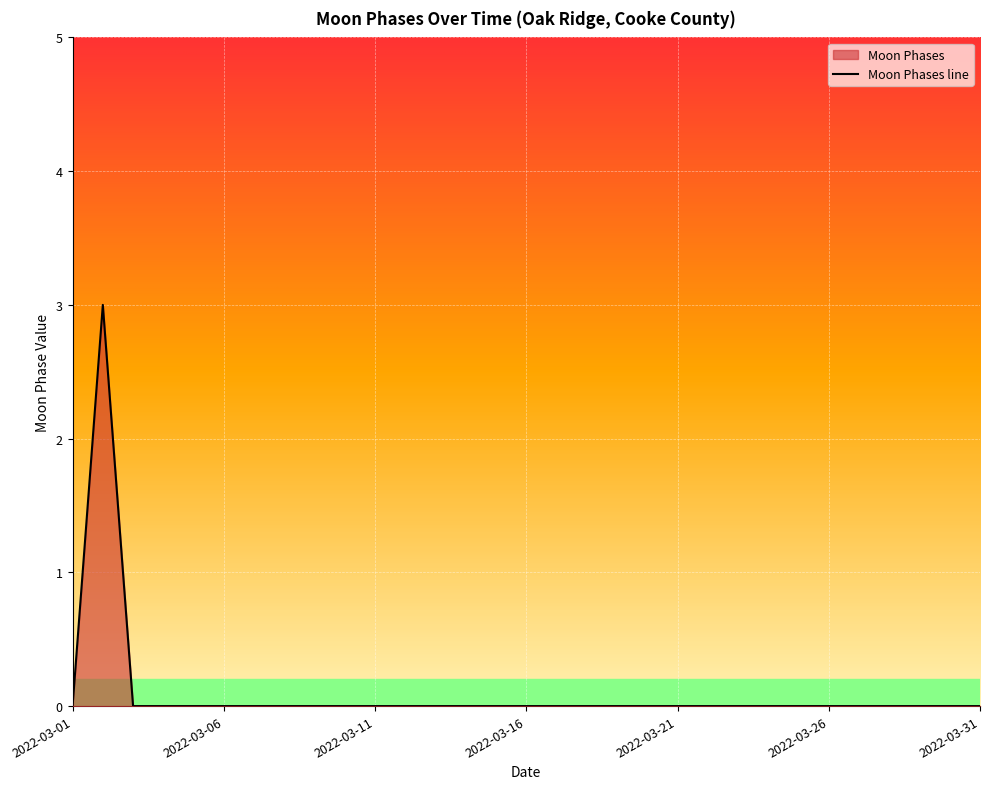

Which has a higher value, 2022-03-25 or 2022-03-14?

2022-03-25